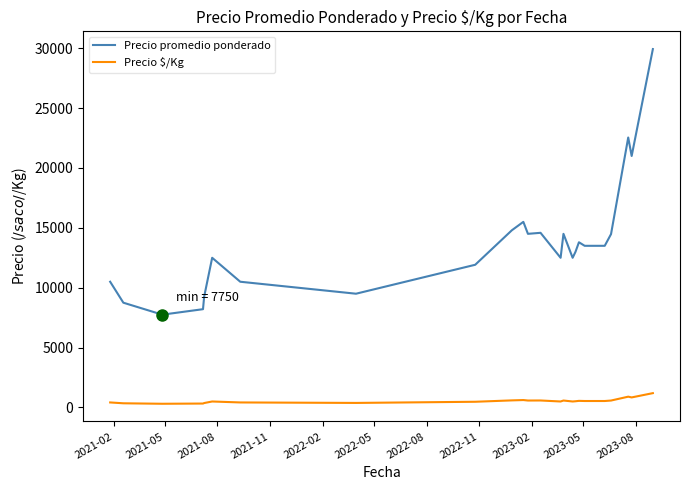

How many lines are shown in the chart?

2